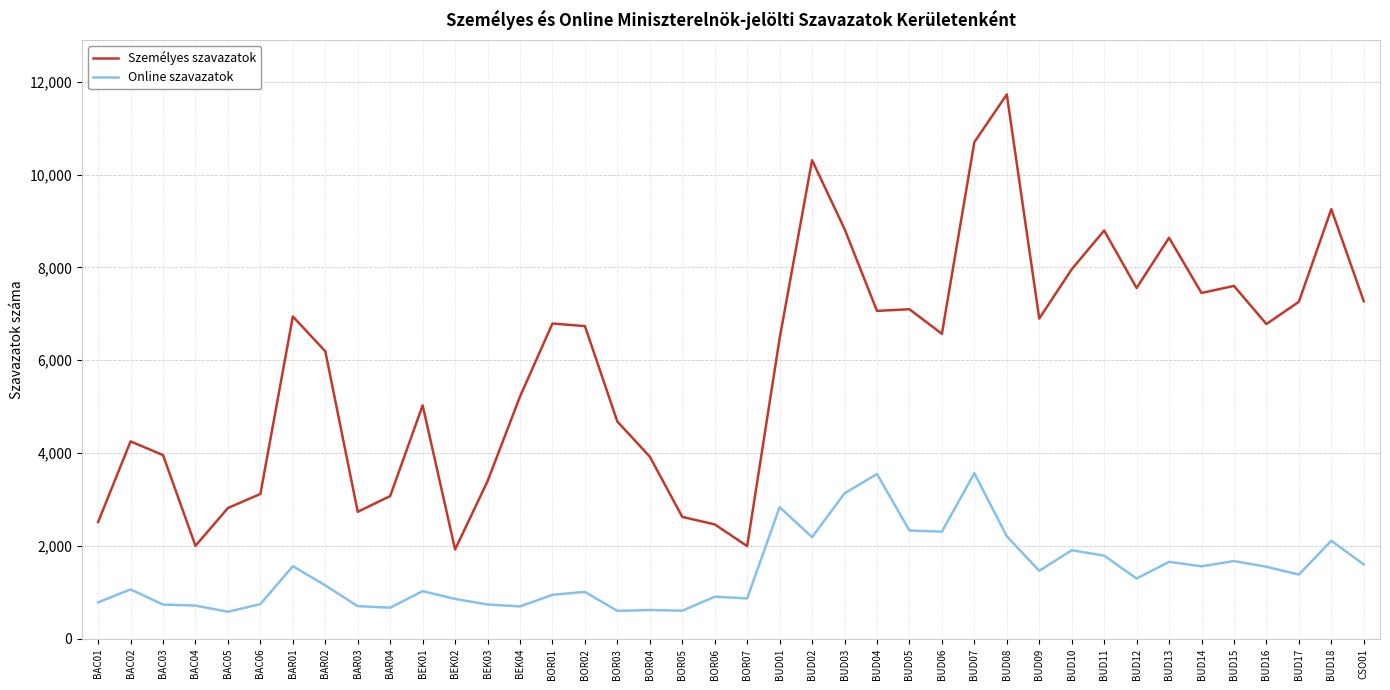

True or false: Személyes szavazatok and Online szavazatok intersect in this chart.

False